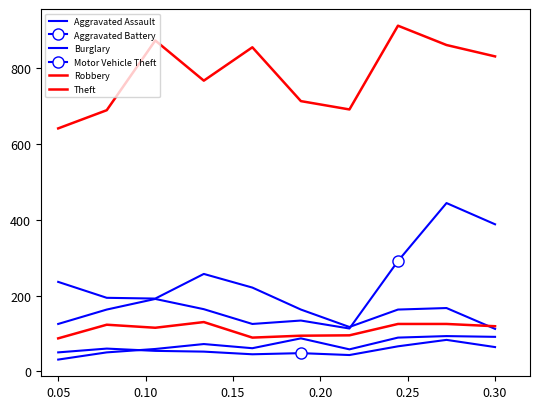

After their last crossing, which series has the higher values: Aggravated Battery or Aggravated Assault?

Aggravated Assault